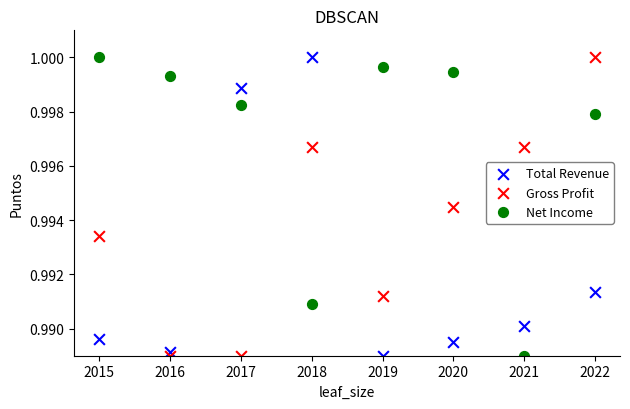

Across all data points, what is the range of X values (max minus min)?

7.0